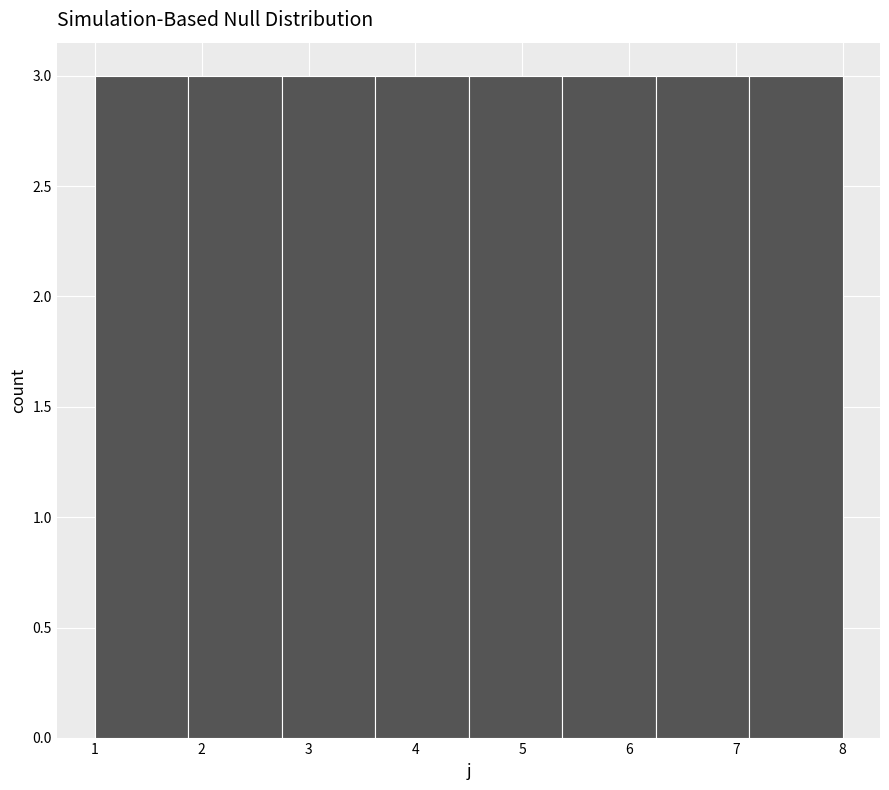

Reading left to right, list every bar in this chart as the range it spans on the x-axis followed by its height. Neither the bar edges nor the heights are printed on the chart, so give them approximately, as read against the axes.

1.0 to 1.9: 3
1.9 to 2.8: 3
2.8 to 3.6: 3
3.6 to 4.5: 3
4.5 to 5.4: 3
5.4 to 6.3: 3
6.3 to 7.1: 3
7.1 to 8.0: 3